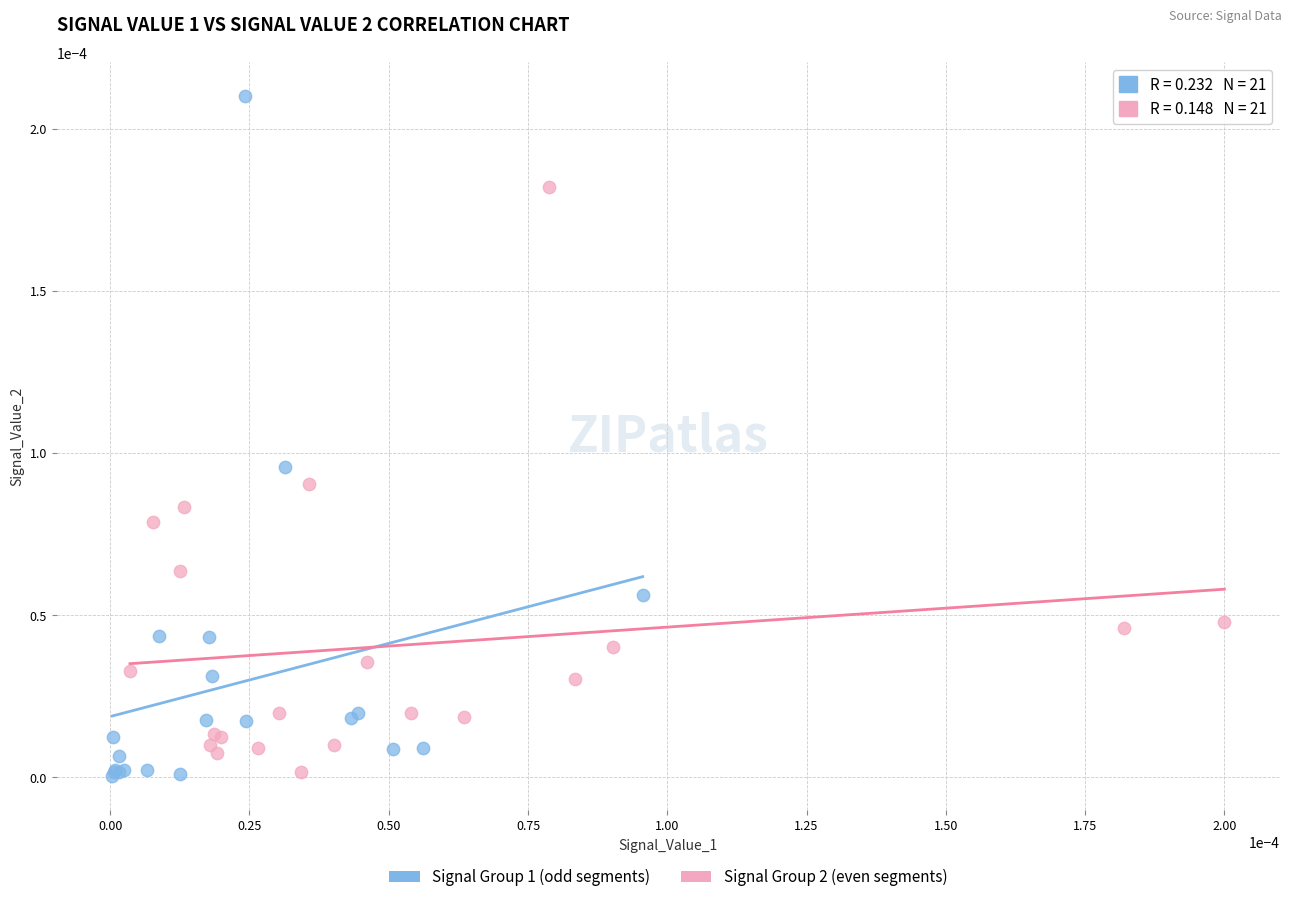

Which series contains the highest Y value?

Signal Group 1 (odd segments)